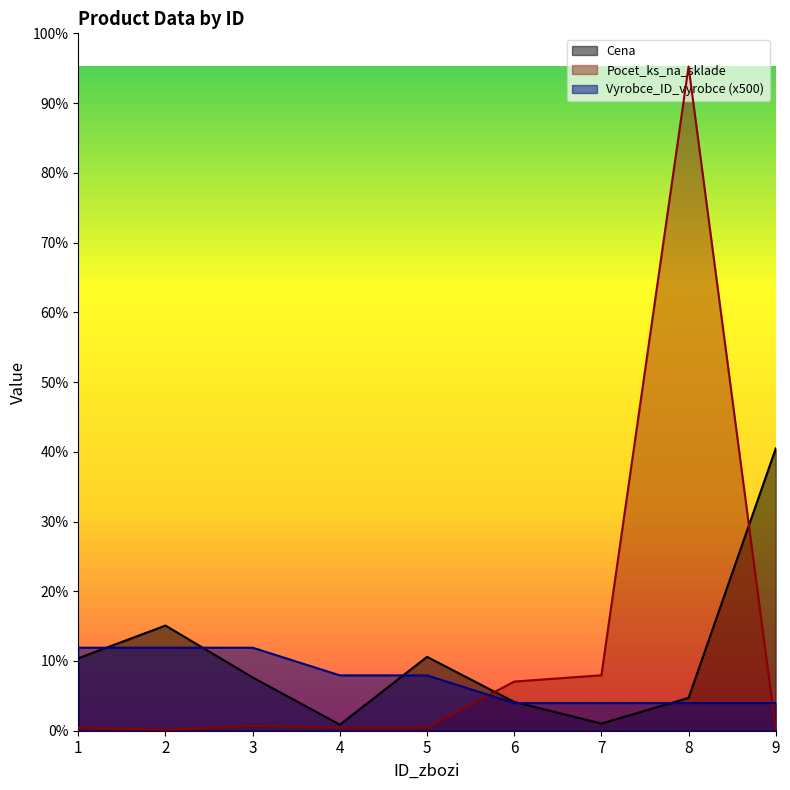

How many interior local valleys does the Cena series have?

2